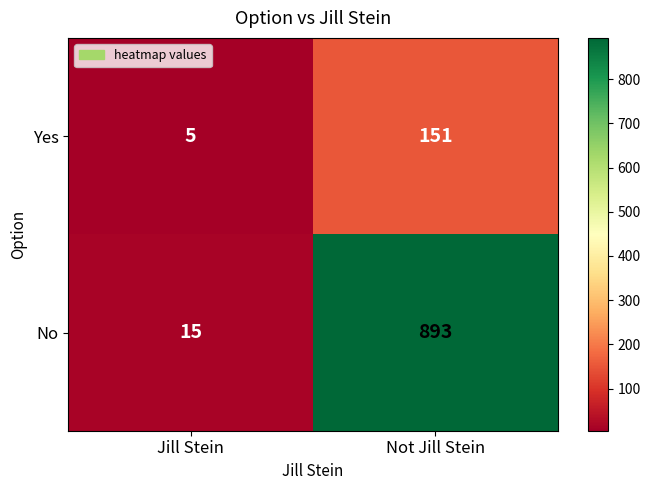

What is the difference between the maximum and minimum values in the Yes series?

146